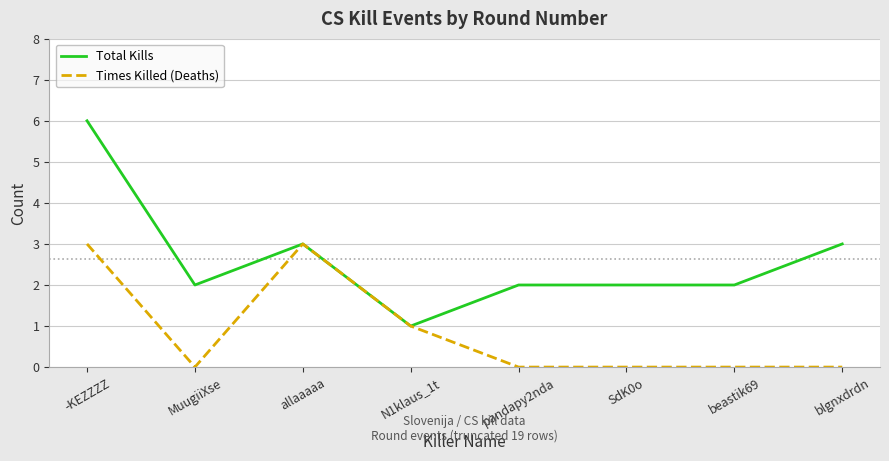

What position from the right is MuugiiXse?

7